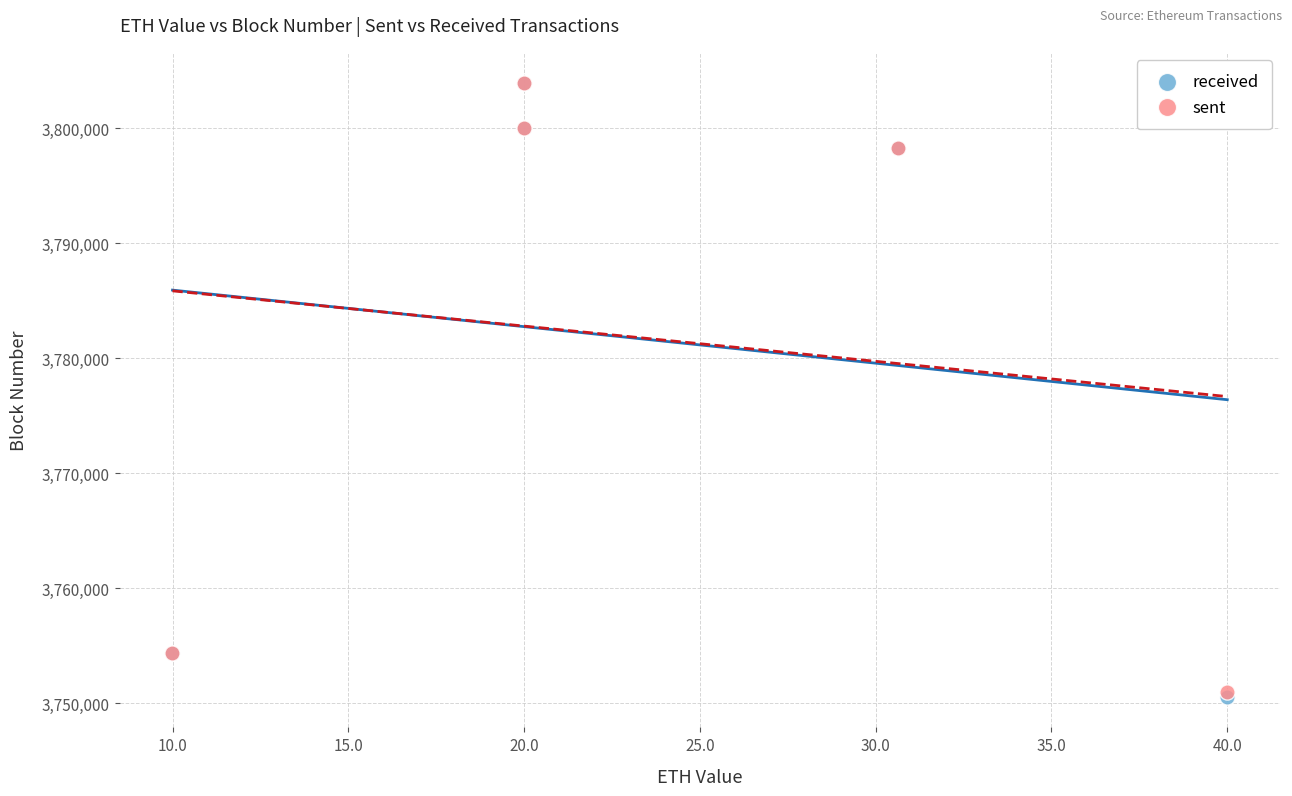

Which series has the widest spread of Y values?

received